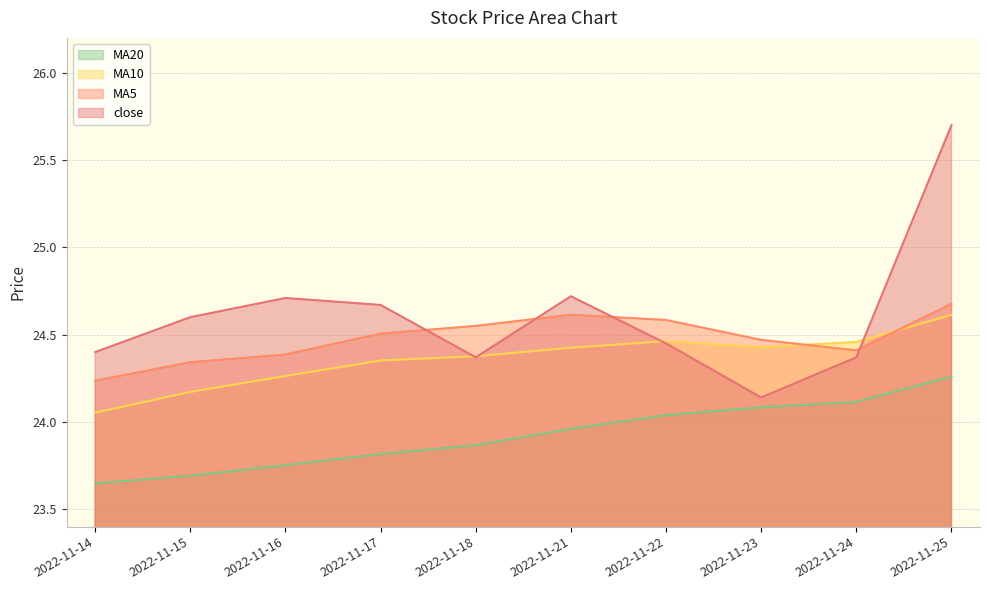

What is the value of the close point at the 6th from the left?

24.7